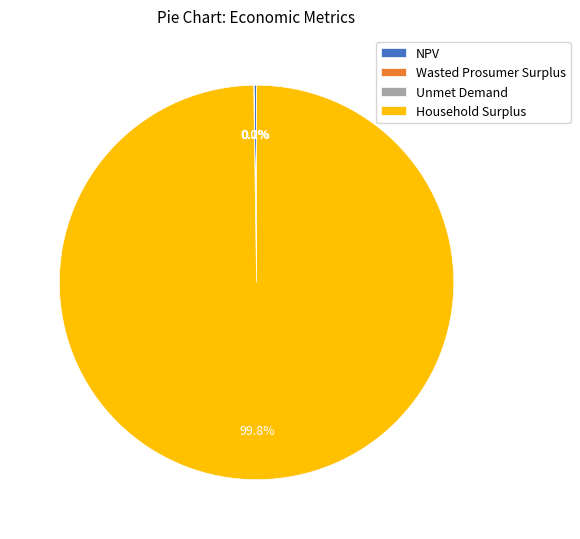

Which slice is the largest?

Household Surplus